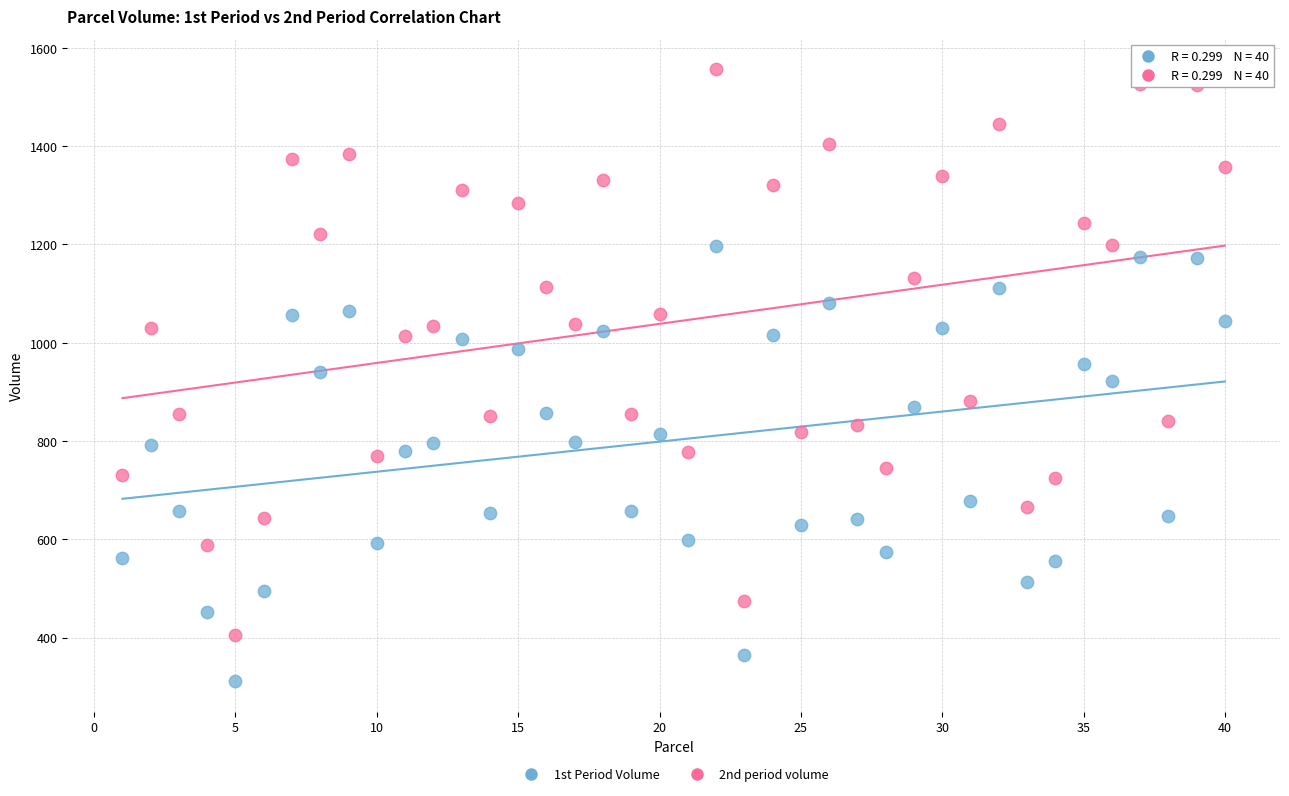

Which series has the largest Y range (max minus min)?

2nd period volume